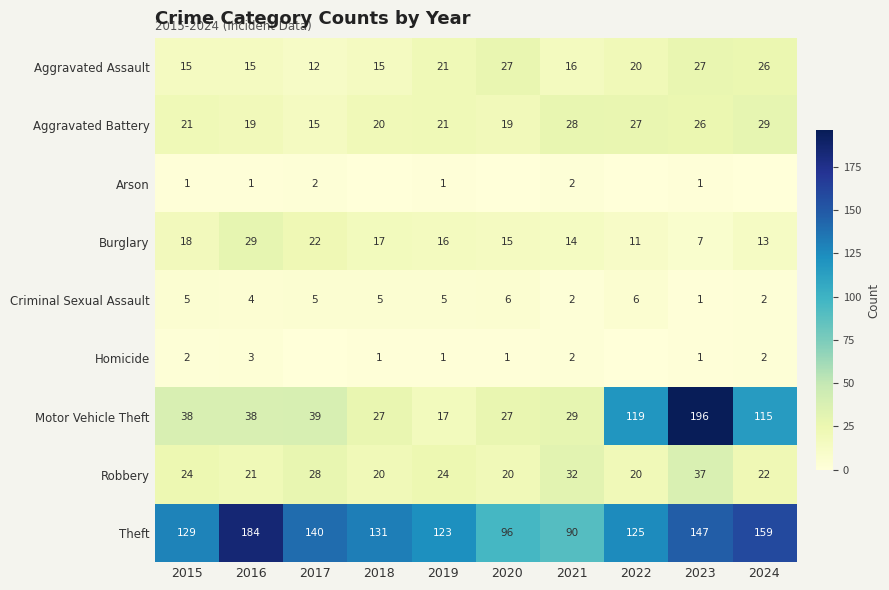

How many series are shown in this chart?

9